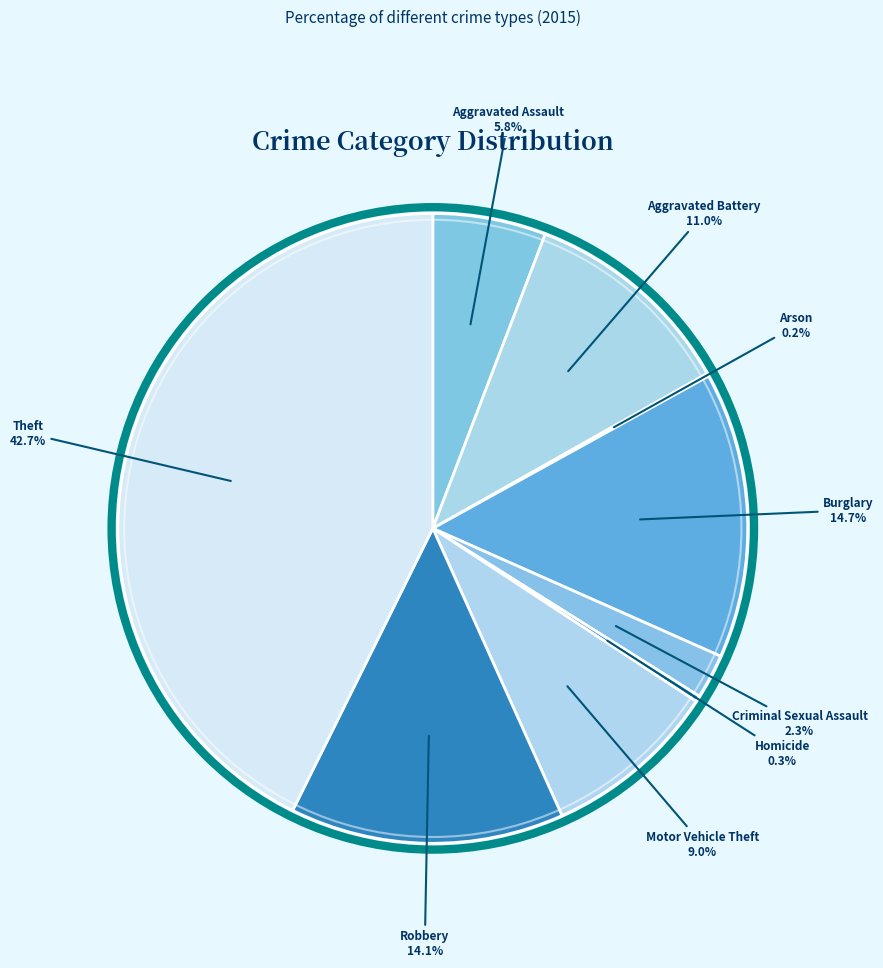

What is the largest slice in the pie chart?

Theft